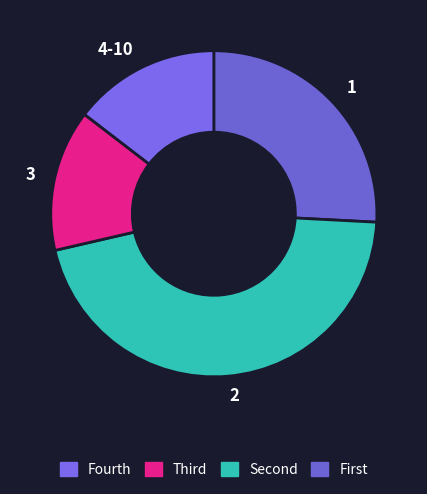

Is the sum of 2 and 4-10 greater than half?

Yes